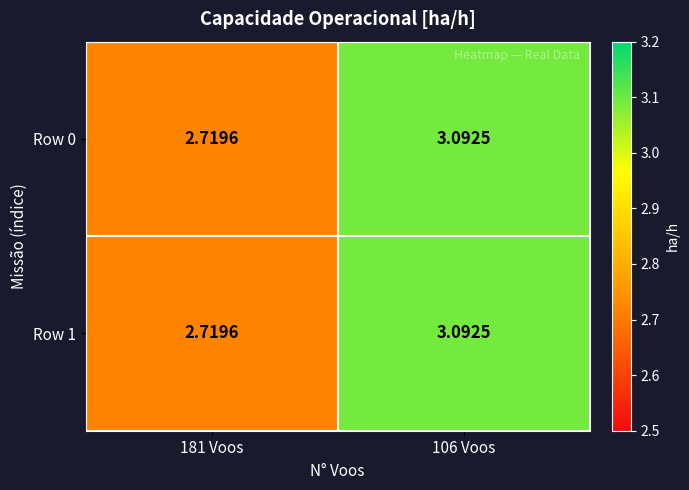

What is the maximum value shown in the chart?

3.1